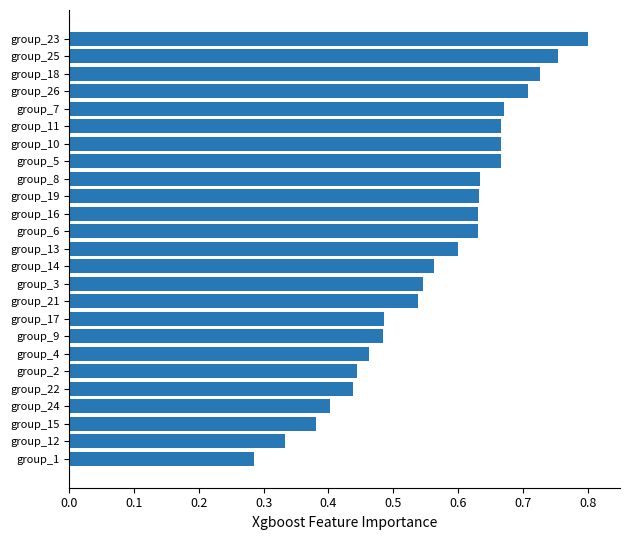

Is it true that the value at group_6 is 0.6?

True